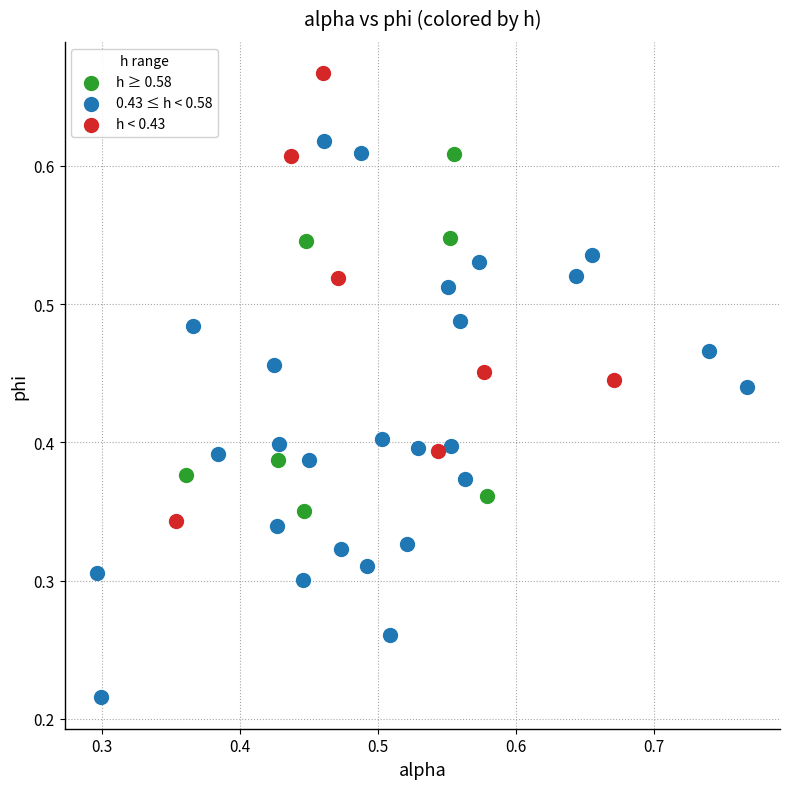

Which series reaches the maximum Y coordinate?

h < 0.43